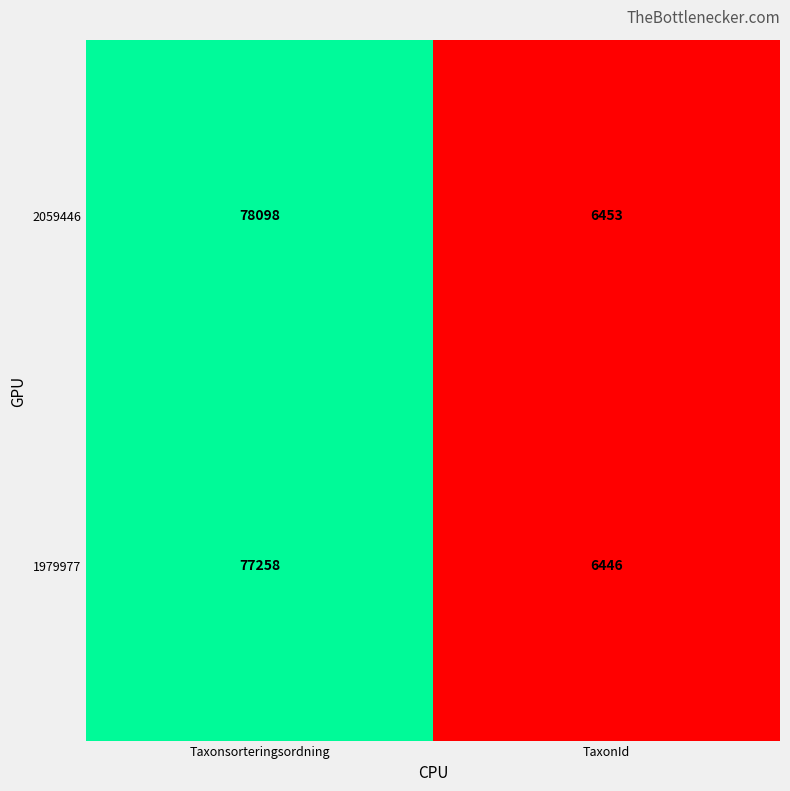

Rank the series at TaxonId from highest to lowest value.

2059446, 1979977